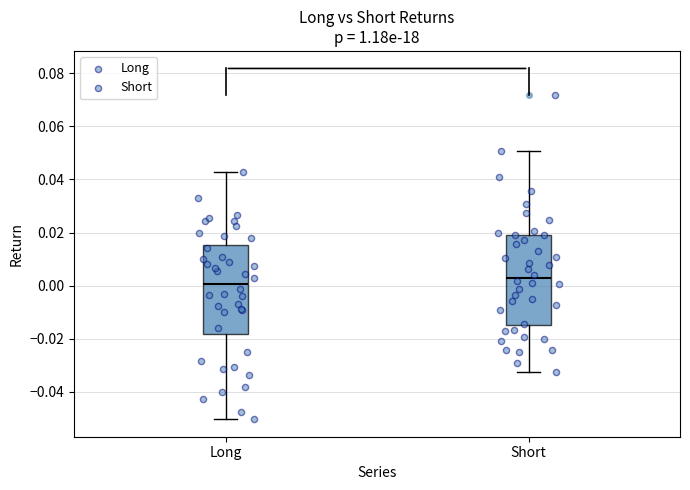

Reading left to right, read every box against the y-axis: the position of its median line, the range the box covers, and the ends of its whiskers. The values are not printed on the chart, so give them approximately, as read against the axis.

Long: median 0.000, box -0.018 to 0.016, whiskers -0.050 to 0.042
Short: median 0.002, box -0.014 to 0.018, whiskers -0.032 to 0.050